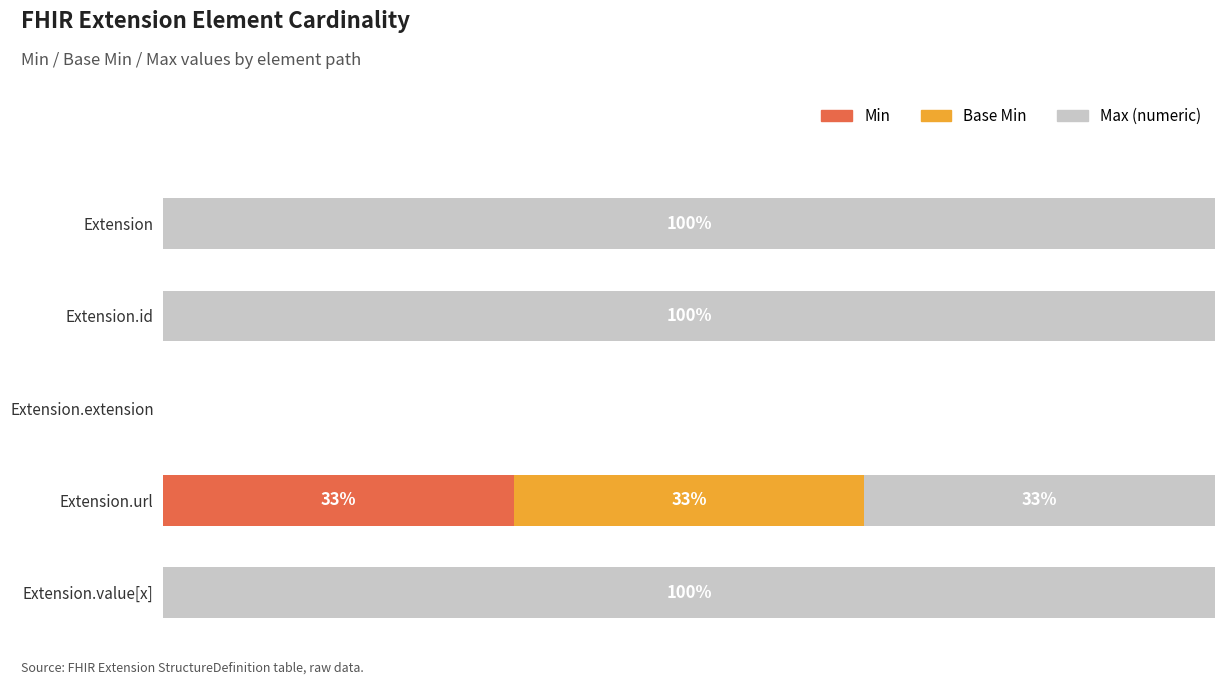

What are all the series names shown in the legend?

Min, Base Min, Max (numeric)